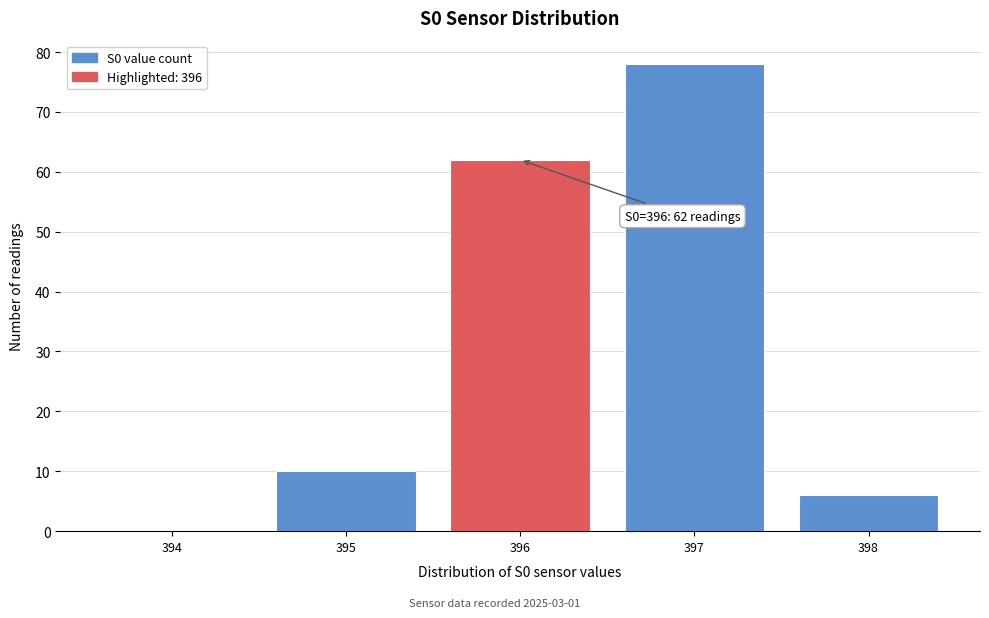

Which range on the x-axis has the tallest bar?

396.5 to 397.5